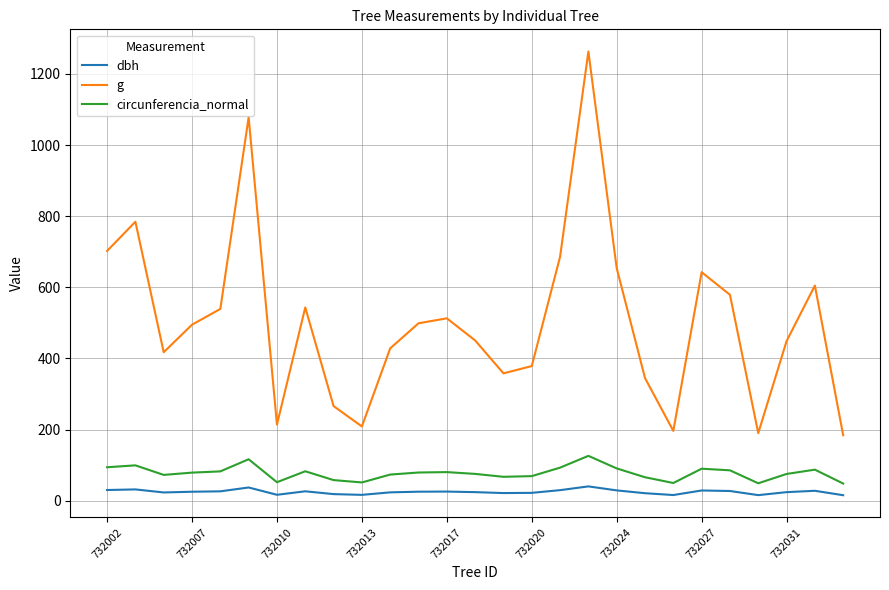

True or false: circunferencia_normal has more than 2 interior local peaks.

True